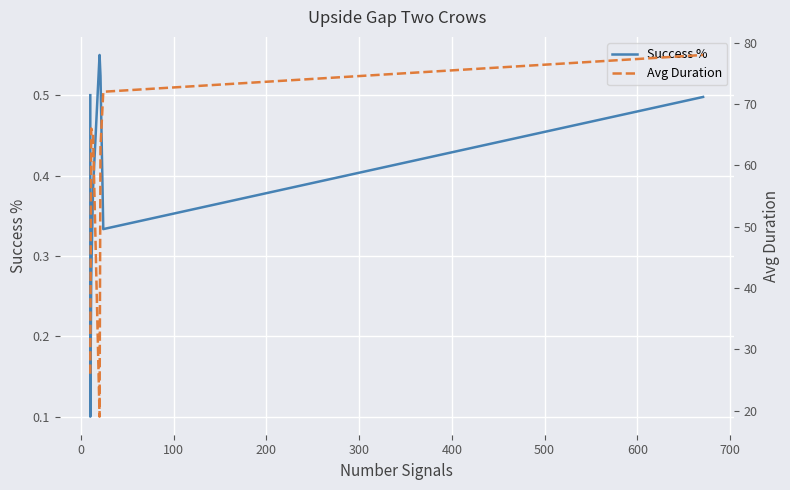

Which series has the widest spread of values?

Avg Duration